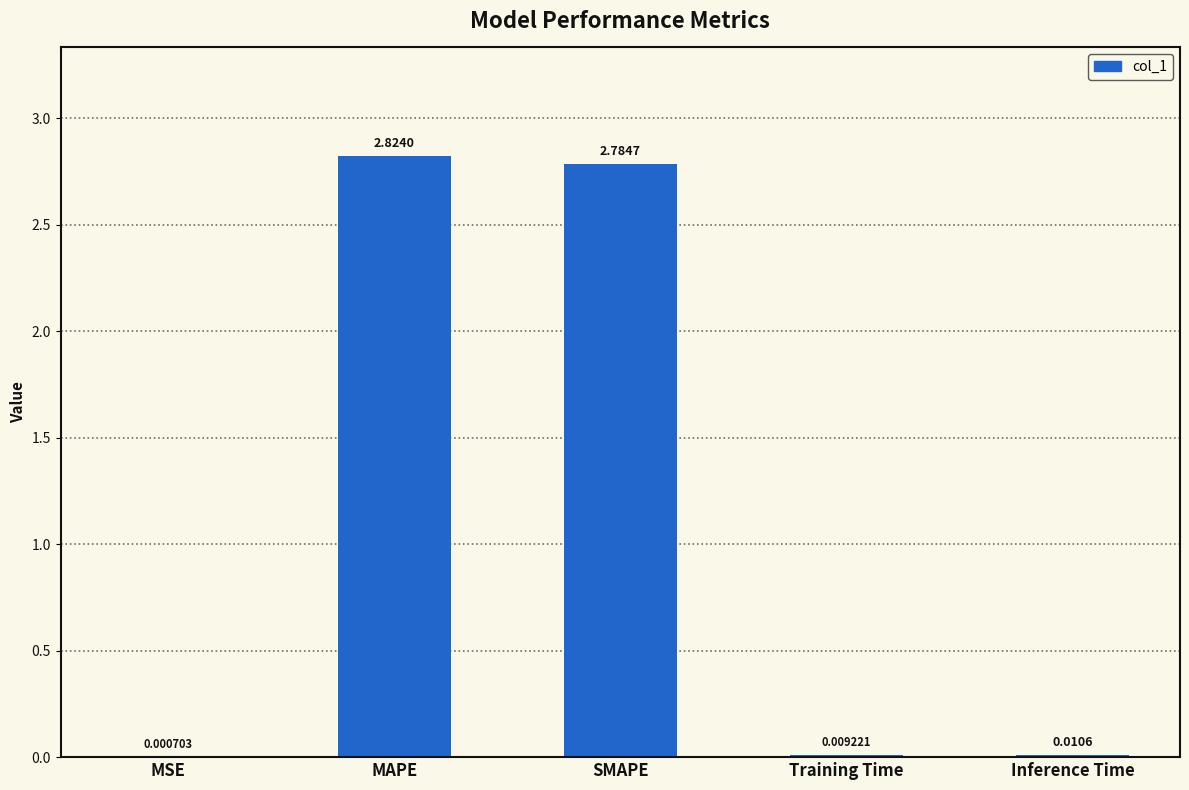

What is the sum of all values?

5.6